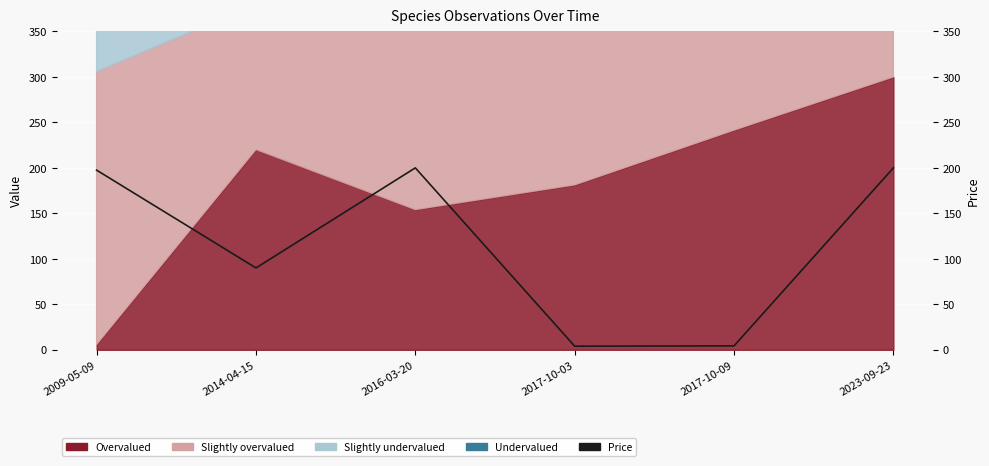

Read the value at 2017-10-09.

4.3